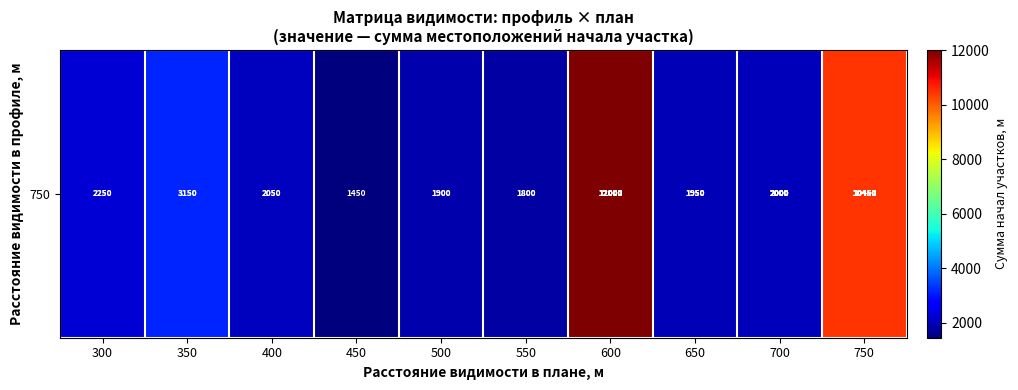

What is the ratio of the value at 600 to the value at 400?

5.9